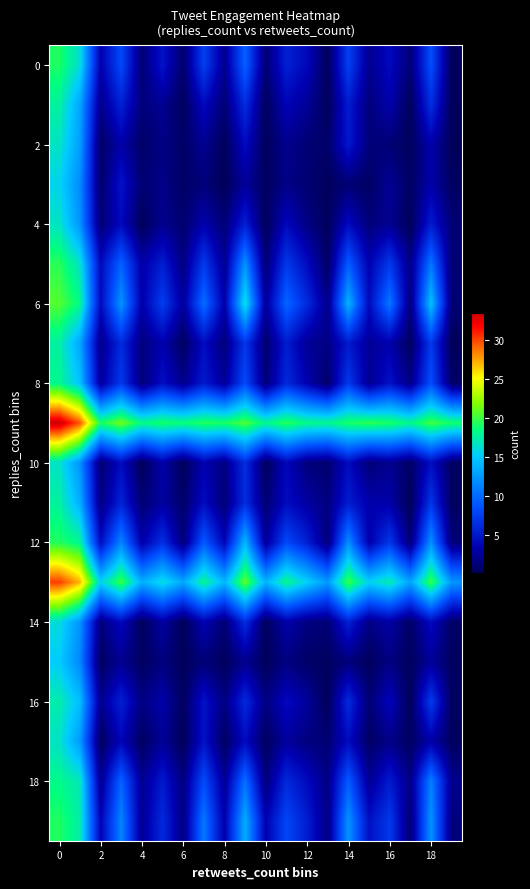

What is the greatest value displayed?

33.5